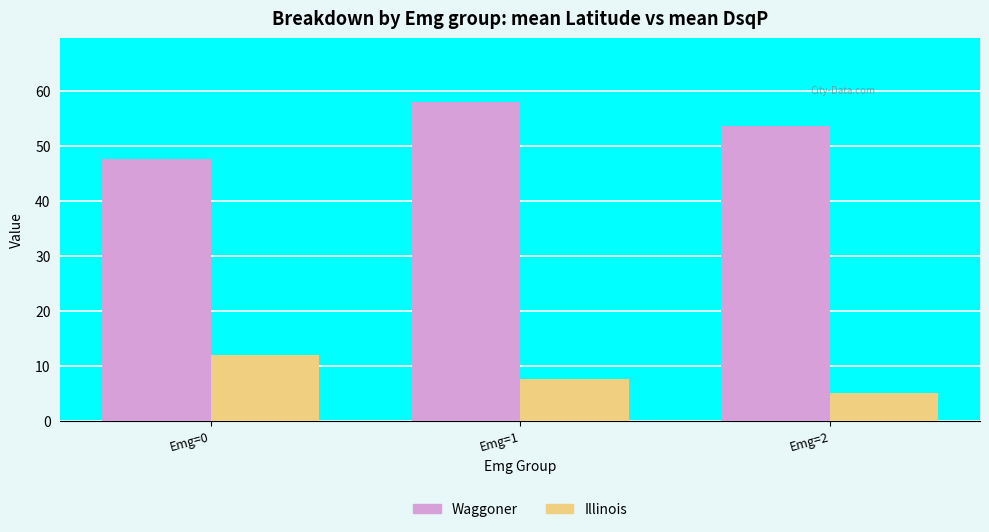

Does the chart contain stacked bars?

No